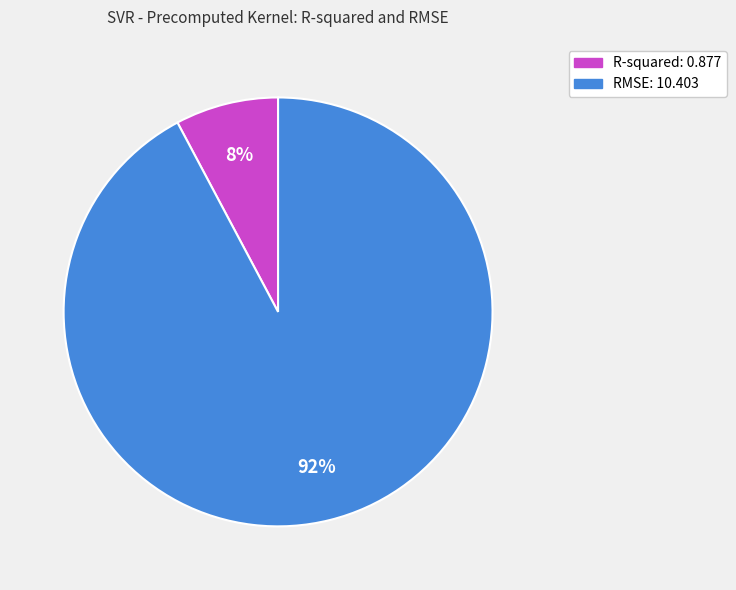

How many slices are in this pie chart?

2